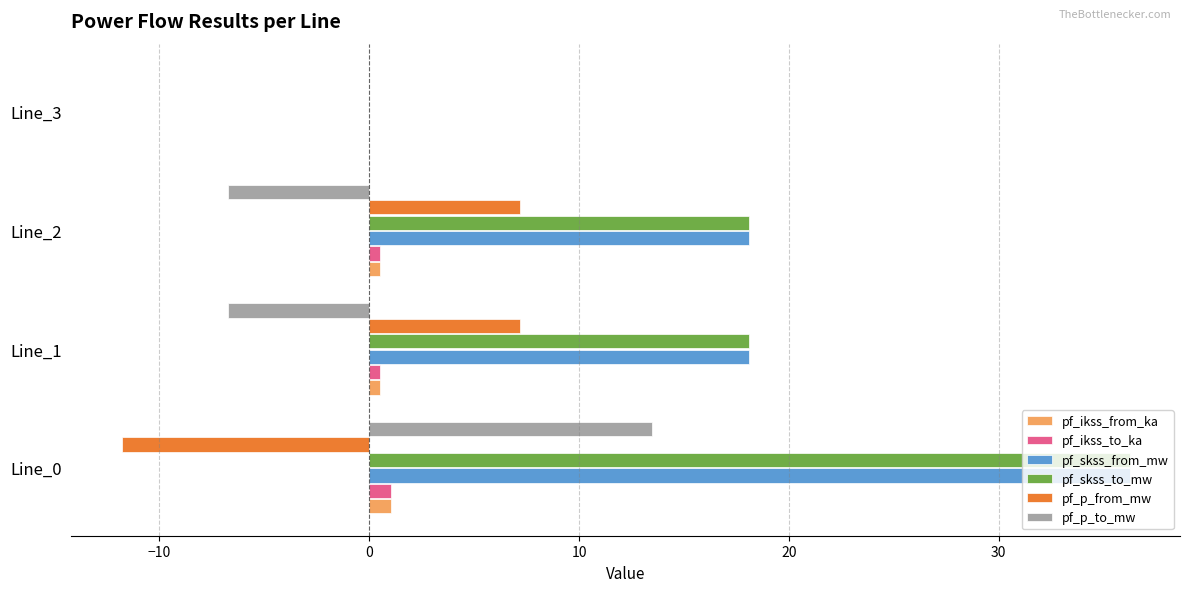

What is the sum of all pf_skss_to_mw values?

72.5